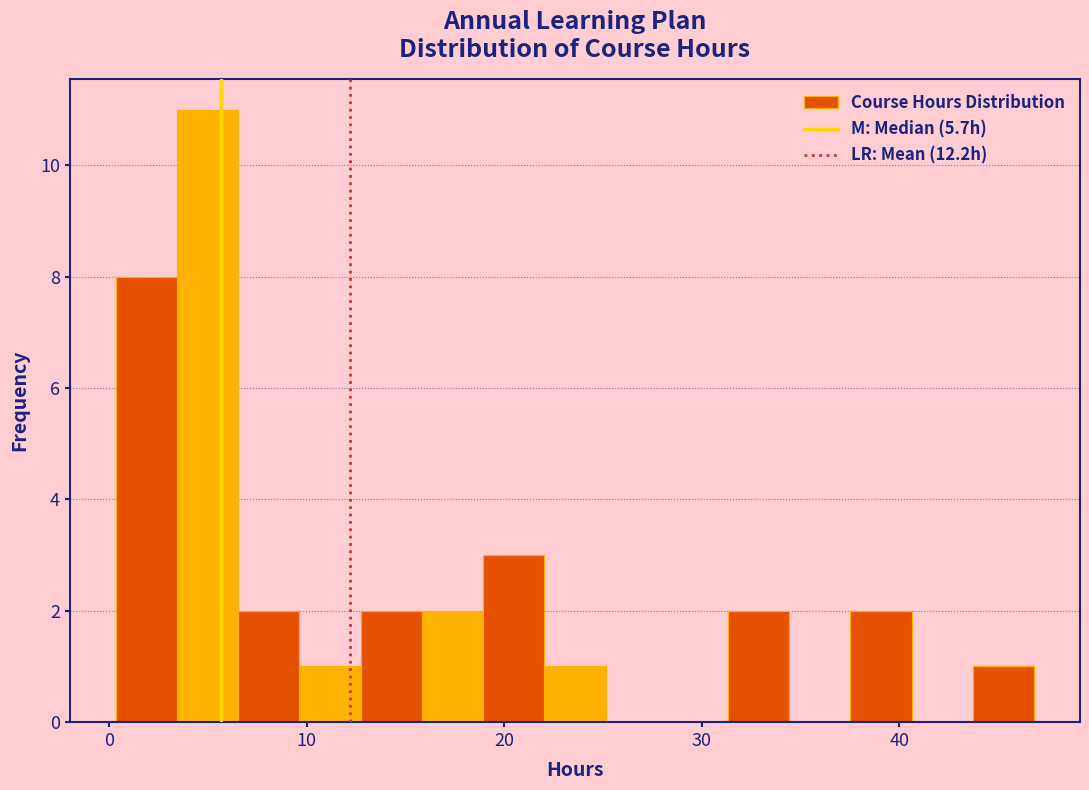

Around what value on the x-axis is the tallest bar? Give the approximate position of its centre, as read against the axis.

5